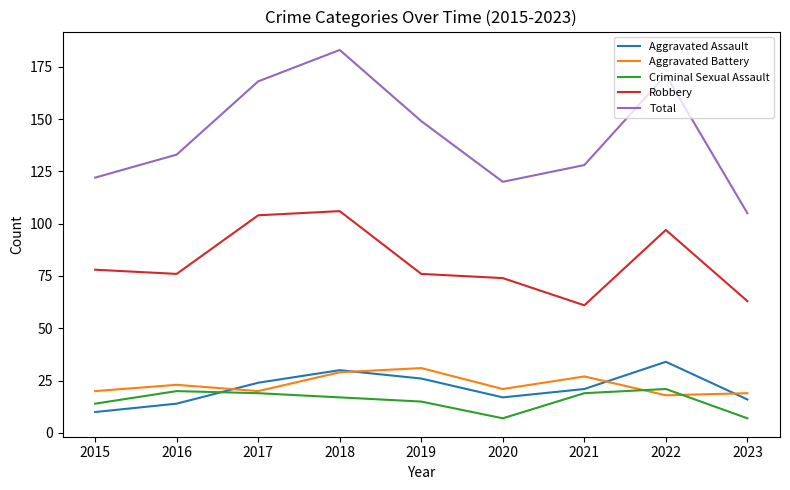

What value does the Robbery series have at 2019, to the nearest 5?

75